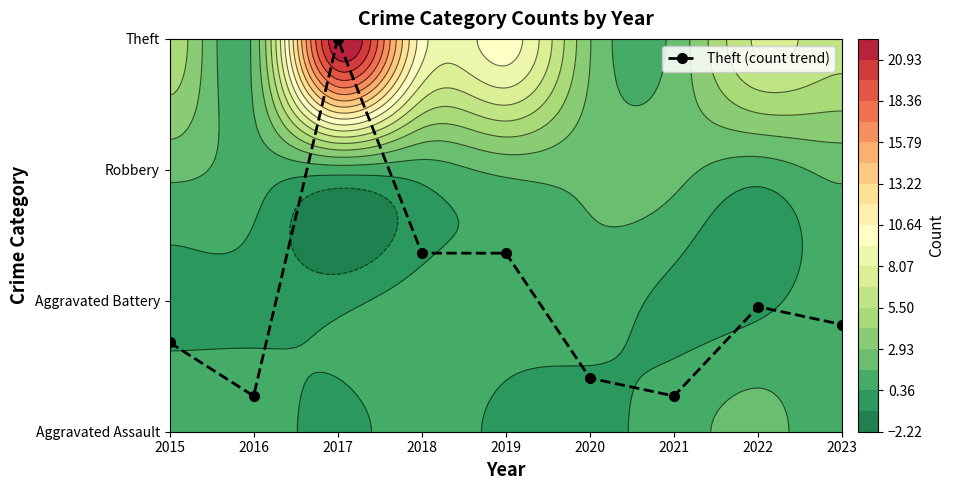

Which label corresponds to the smallest value in the chart?

2016